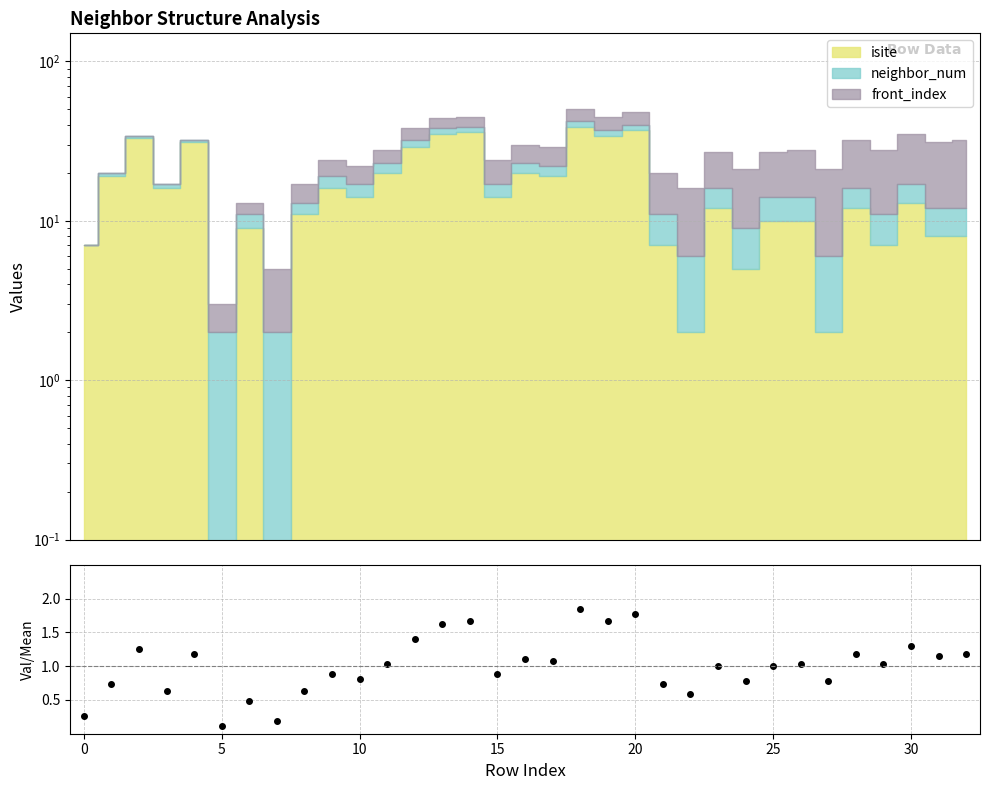

At which category does the chart reach its peak across all series?

18